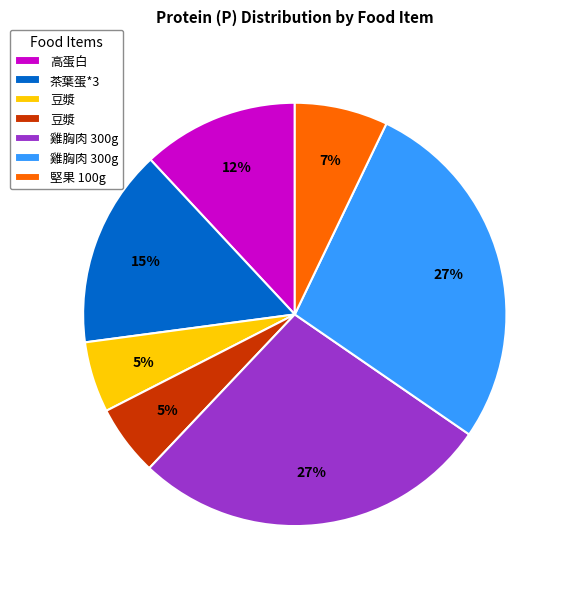

Is there a majority slice in this chart?

No